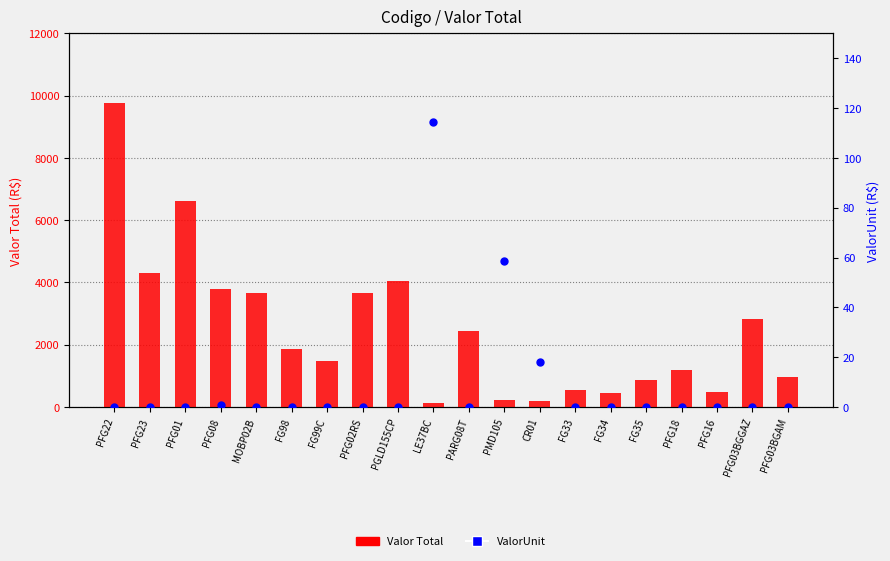

Which series has the largest Y range (max minus min)?

Valor Total